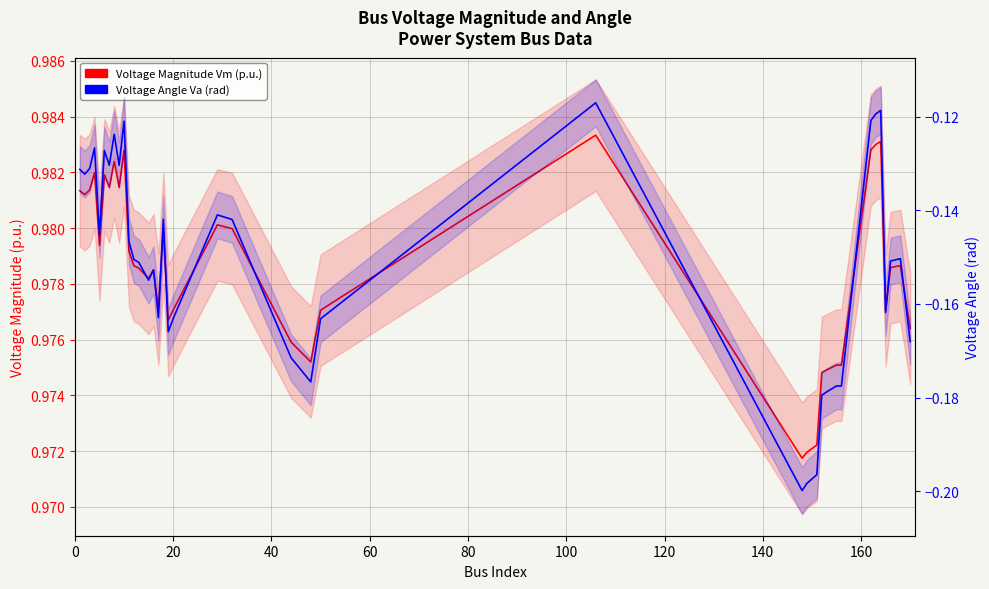

How many interior local valleys does the Voltage Angle Va (rad) series have?

11